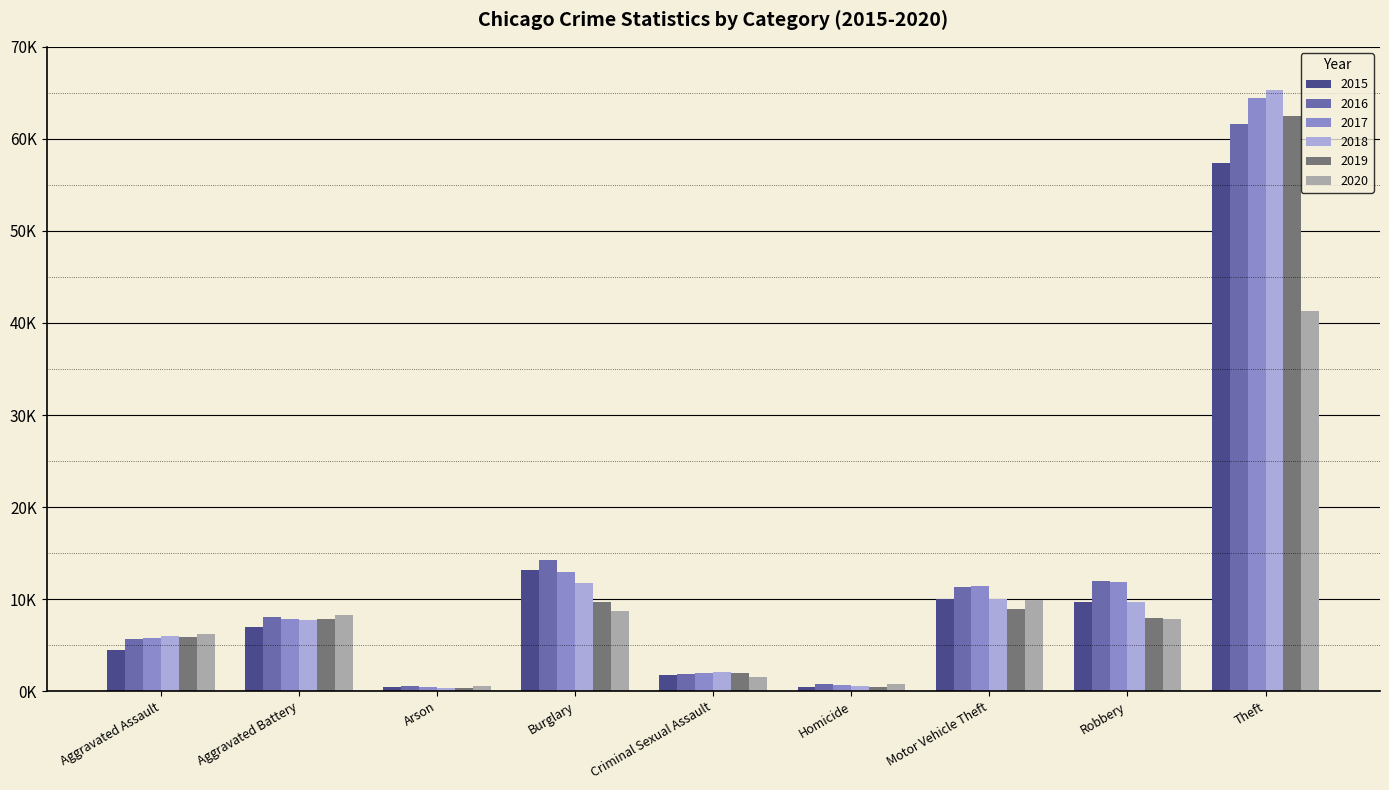

At which label does 2018 reach its minimum?

Arson